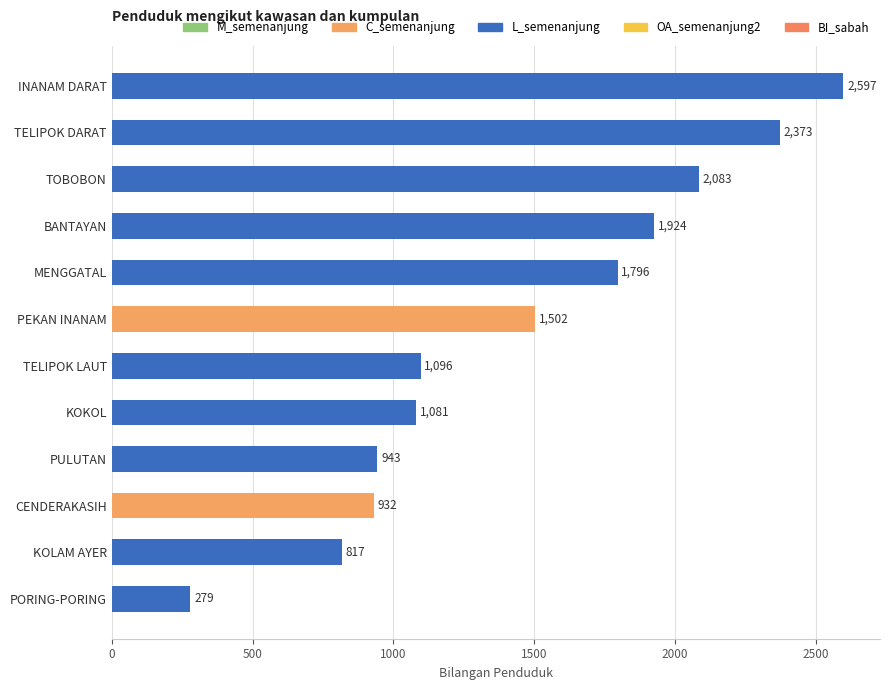

What is the ratio of the value at CENDERAKASIH to the value at PORING-PORING?

3.3